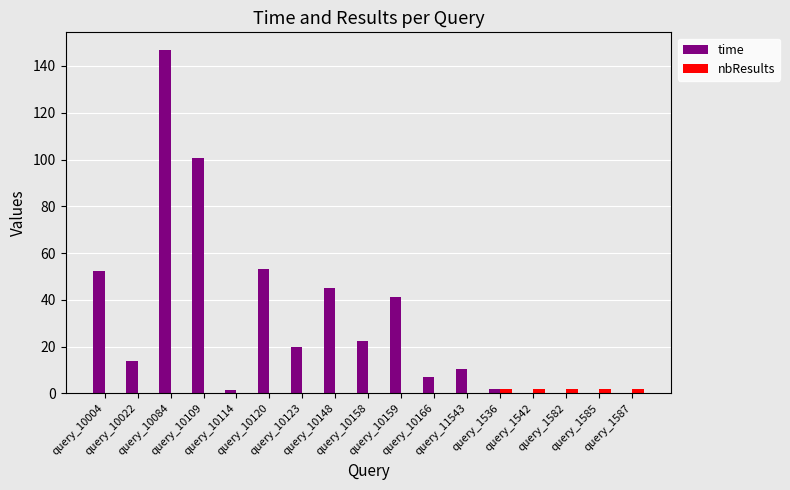

Are the bars grouped side by side (vs. stacked)?

Yes